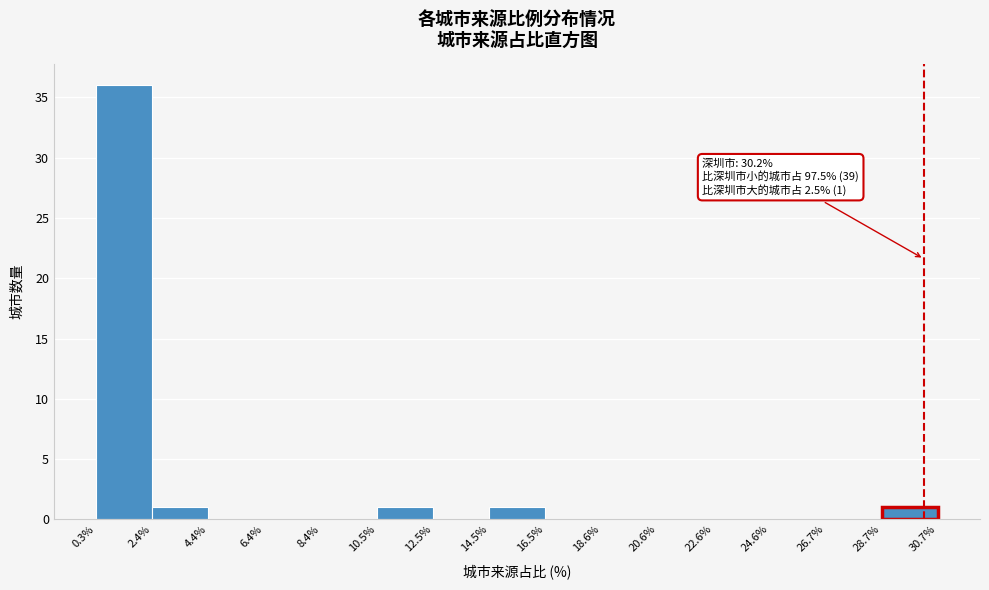

Over which range of the x-axis is the bar tallest?

0.3% to 2.4%